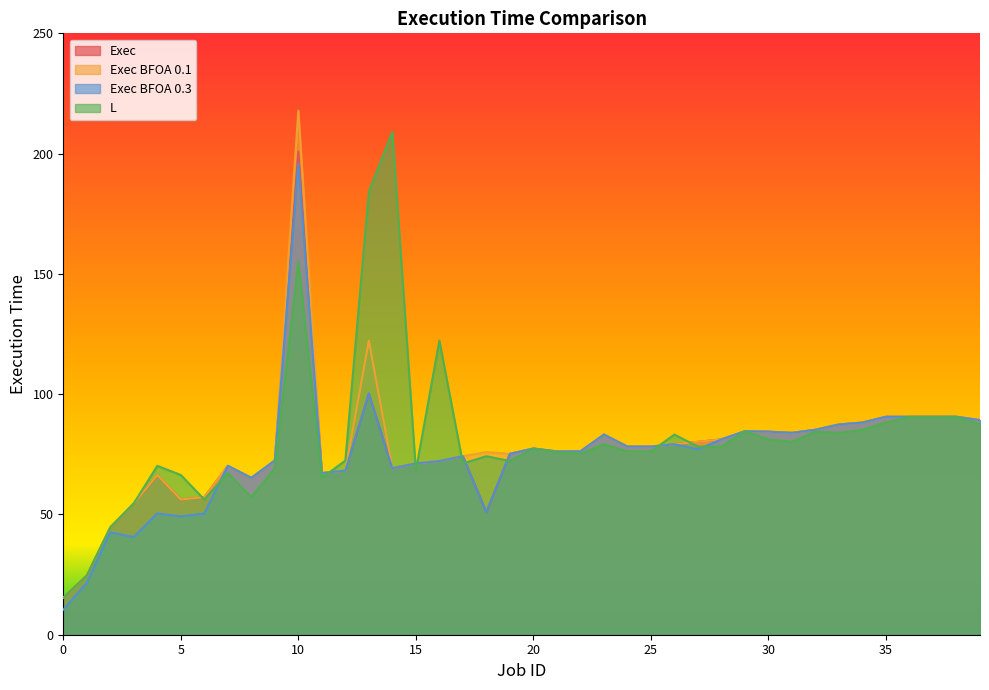

Where is the first local minimum for L?

6